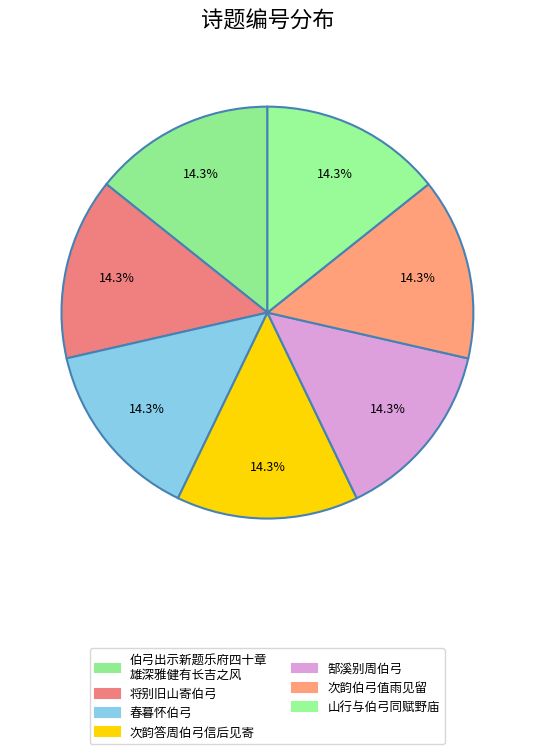

Count the number of slices in the pie.

7